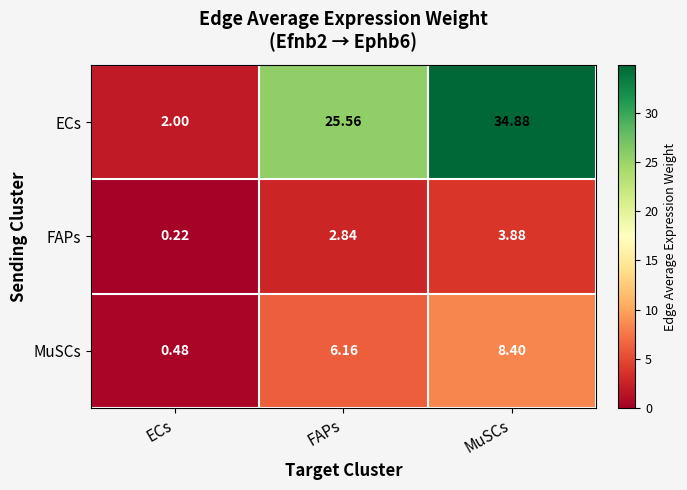

Where is FAPs nearest to the value 2?

FAPs